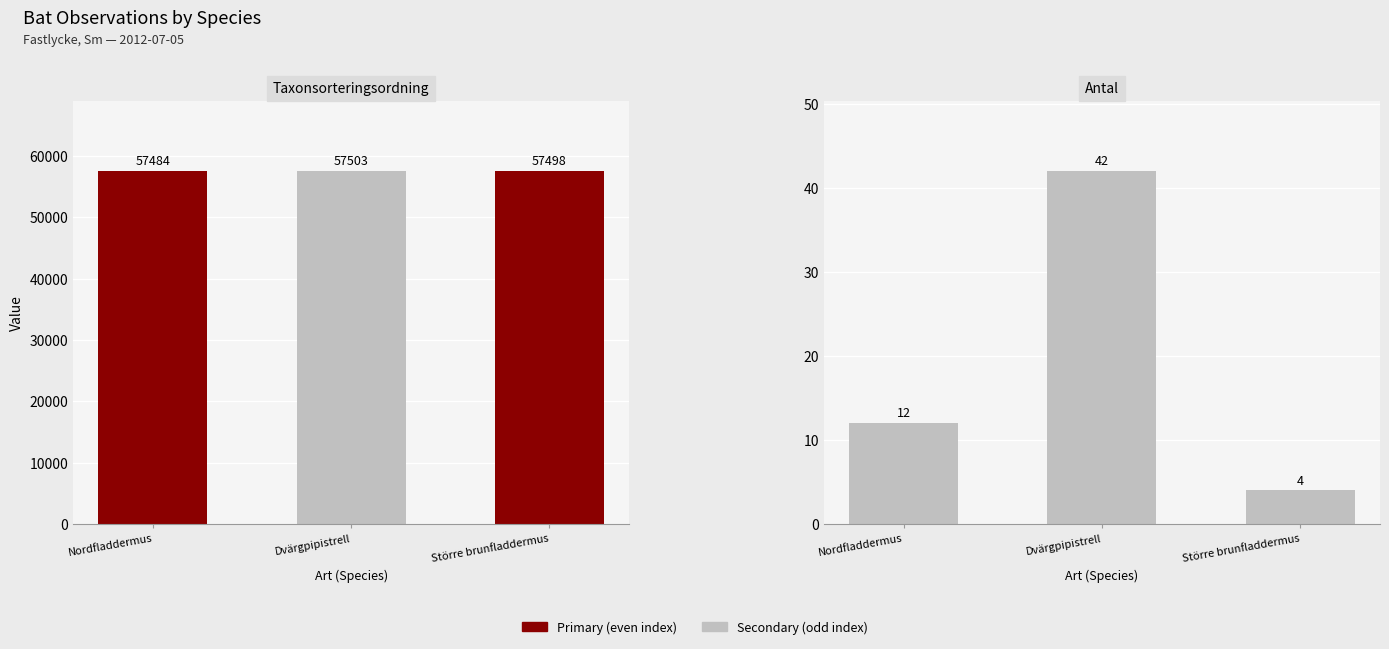

Reading right to left, what are all the values shown in this chart?

Taxonsorteringsordning: Större brunfladdermus=57498	Dvärgpipistrell=57503	Nordfladdermus=57484
Antal: Större brunfladdermus=4	Dvärgpipistrell=42	Nordfladdermus=12